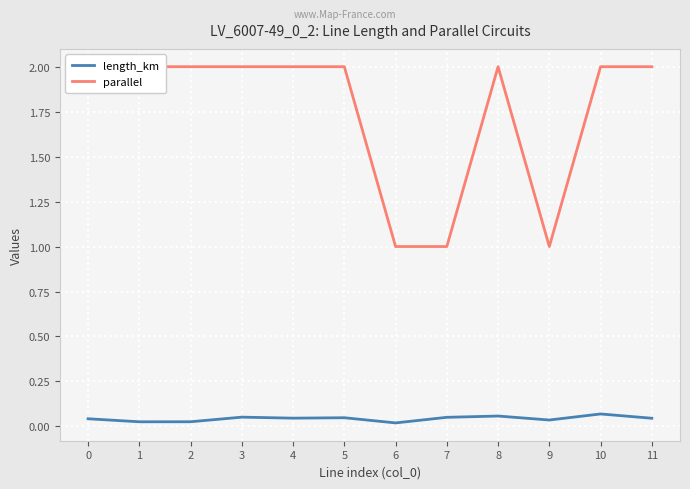

What is the spread (max minus min) of values at 10?

1.9